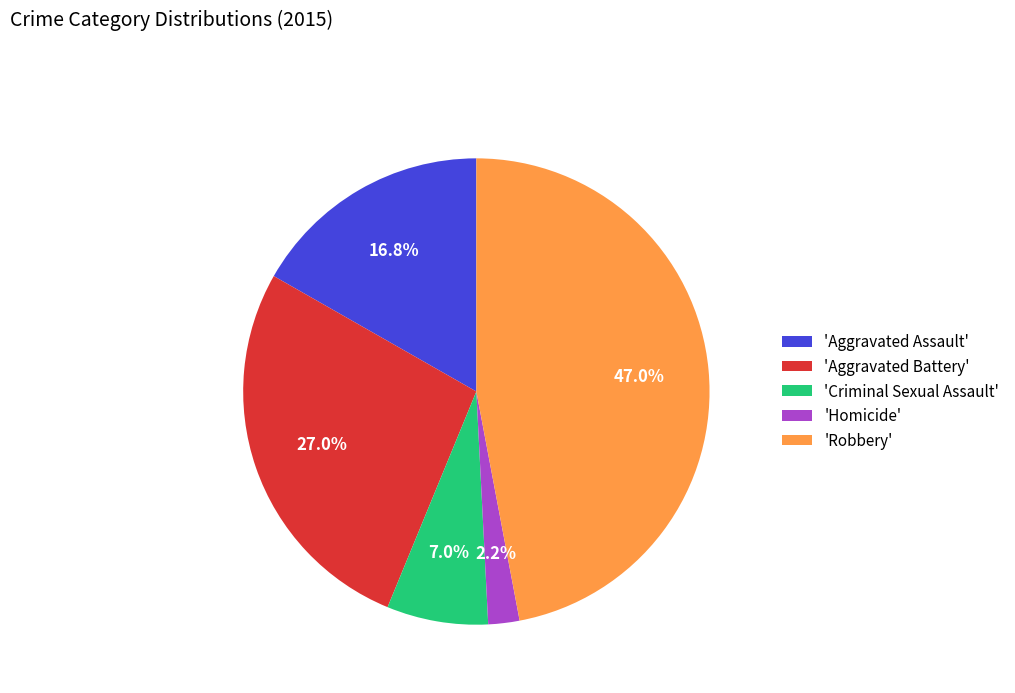

Is there any slice that represents more than half of the pie?

No